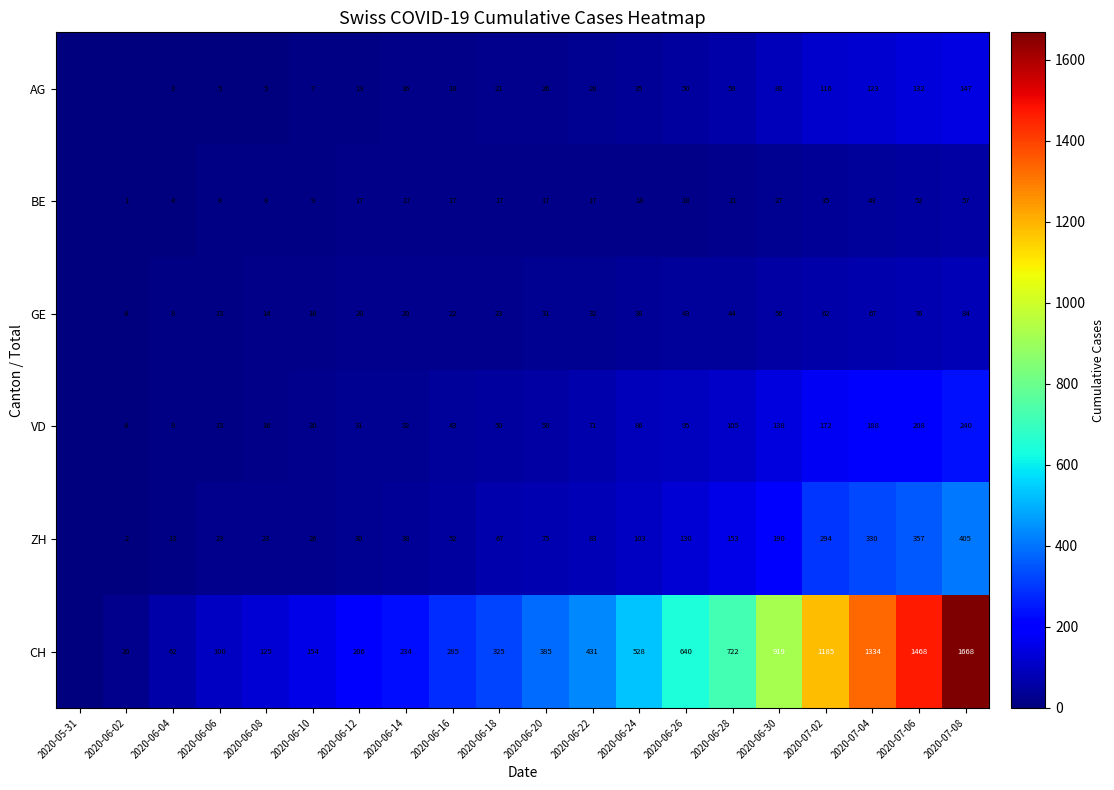

Rank the series at 2020-07-02 from highest to lowest value.

CH, ZH, VD, AG, GE, BE